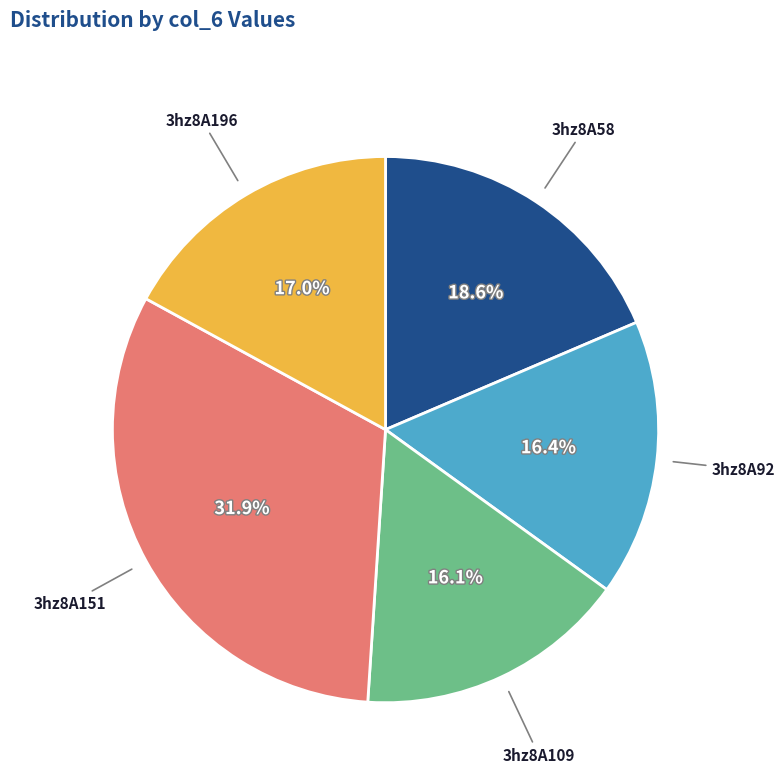

Is there a majority slice in this chart?

No